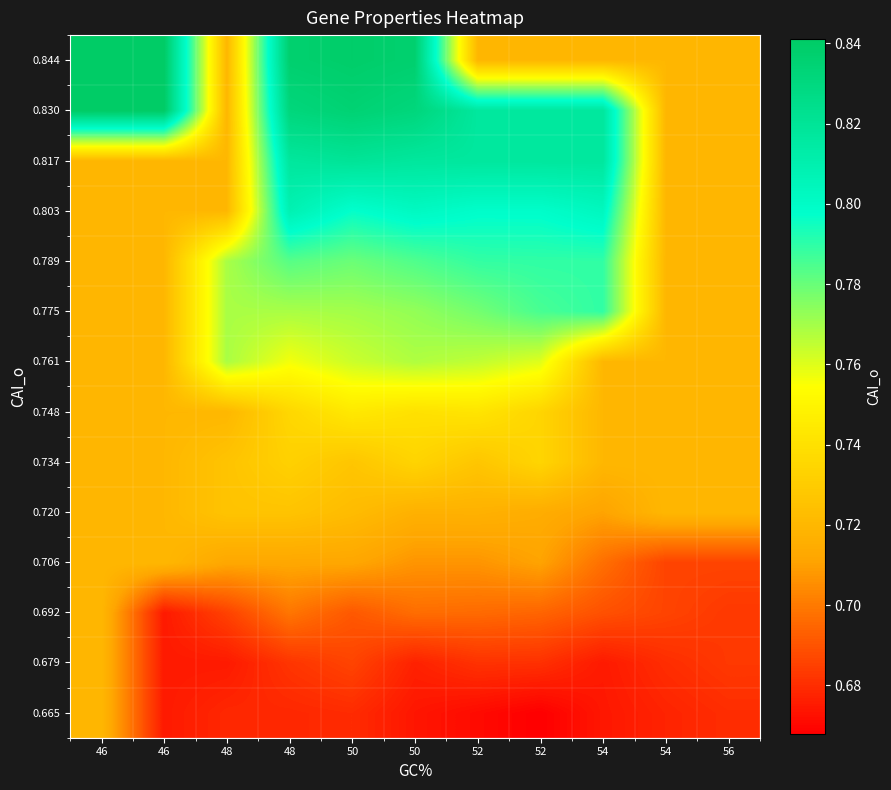

Reading left to right, transcribe all the data shown in this chart.

0.665: 46=0.7	46=0.7	48=0.7	48=0.7	50=0.7	50=0.7	52=0.7	52=0.7	54=0.7	54=0.7	56=0.7
0.679: 46=0.7	46=0.7	48=0.7	48=0.7	50=0.7	50=0.7	52=0.7	52=0.7	54=0.7	54=0.7	56=0.7
0.692: 46=0.7	46=0.7	48=0.7	48=0.7	50=0.7	50=0.7	52=0.7	52=0.7	54=0.7	54=0.7	56=0.7
0.706: 46=0.7	46=0.7	48=0.7	48=0.7	50=0.7	50=0.7	52=0.7	52=0.7	54=0.7	54=0.7	56=0.7
0.720: 46=0.7	46=0.7	48=0.7	48=0.7	50=0.7	50=0.7	52=0.7	52=0.7	54=0.7	54=0.7	56=0.7
0.734: 46=0.7	46=0.7	48=0.7	48=0.7	50=0.7	50=0.7	52=0.7	52=0.7	54=0.7	54=0.7	56=0.7
0.748: 46=0.7	46=0.7	48=0.7	48=0.7	50=0.7	50=0.7	52=0.7	52=0.7	54=0.7	54=0.7	56=0.7
0.761: 46=0.7	46=0.7	48=0.8	48=0.8	50=0.8	50=0.8	52=0.8	52=0.8	54=0.7	54=0.7	56=0.7
0.775: 46=0.7	46=0.7	48=0.8	48=0.8	50=0.8	50=0.8	52=0.8	52=0.8	54=0.8	54=0.7	56=0.7
0.789: 46=0.7	46=0.7	48=0.8	48=0.8	50=0.8	50=0.8	52=0.8	52=0.8	54=0.8	54=0.7	56=0.7
0.803: 46=0.7	46=0.7	48=0.7	48=0.8	50=0.8	50=0.8	52=0.8	52=0.8	54=0.8	54=0.7	56=0.7
0.817: 46=0.7	46=0.7	48=0.7	48=0.8	50=0.8	50=0.8	52=0.8	52=0.8	54=0.8	54=0.7	56=0.7
0.830: 46=0.8	46=0.8	48=0.7	48=0.8	50=0.8	50=0.8	52=0.8	52=0.8	54=0.8	54=0.7	56=0.7
0.844: 46=0.8	46=0.8	48=0.7	48=0.8	50=0.8	50=0.8	52=0.7	52=0.7	54=0.7	54=0.7	56=0.7